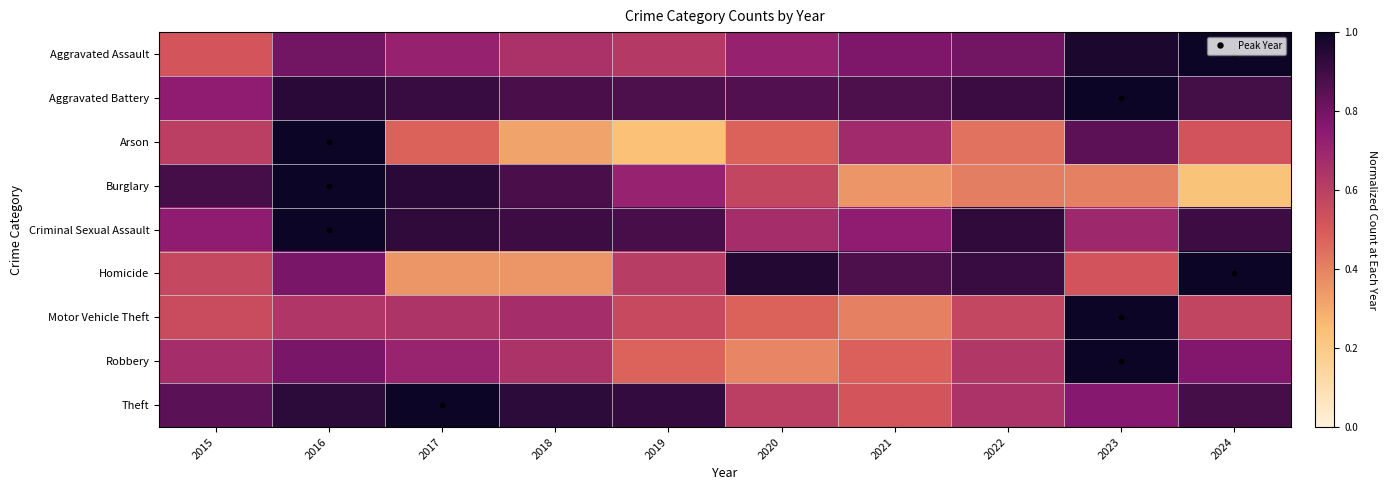

Which series has the largest total across all categories?

Aggravated Battery